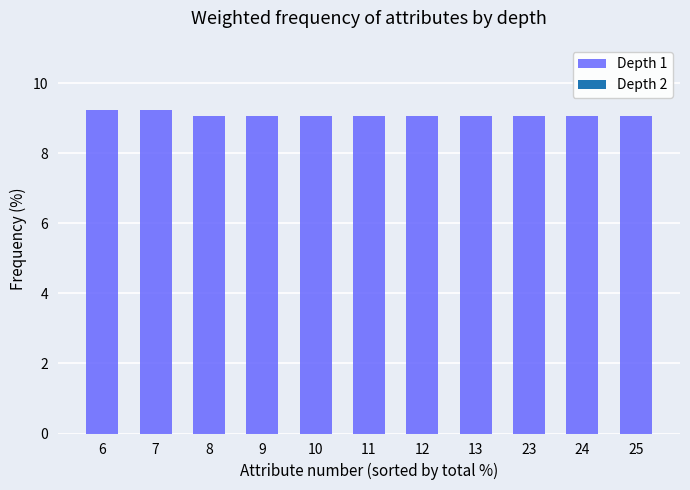

The chart shows a value of 9.1 at 23. True or false?

True